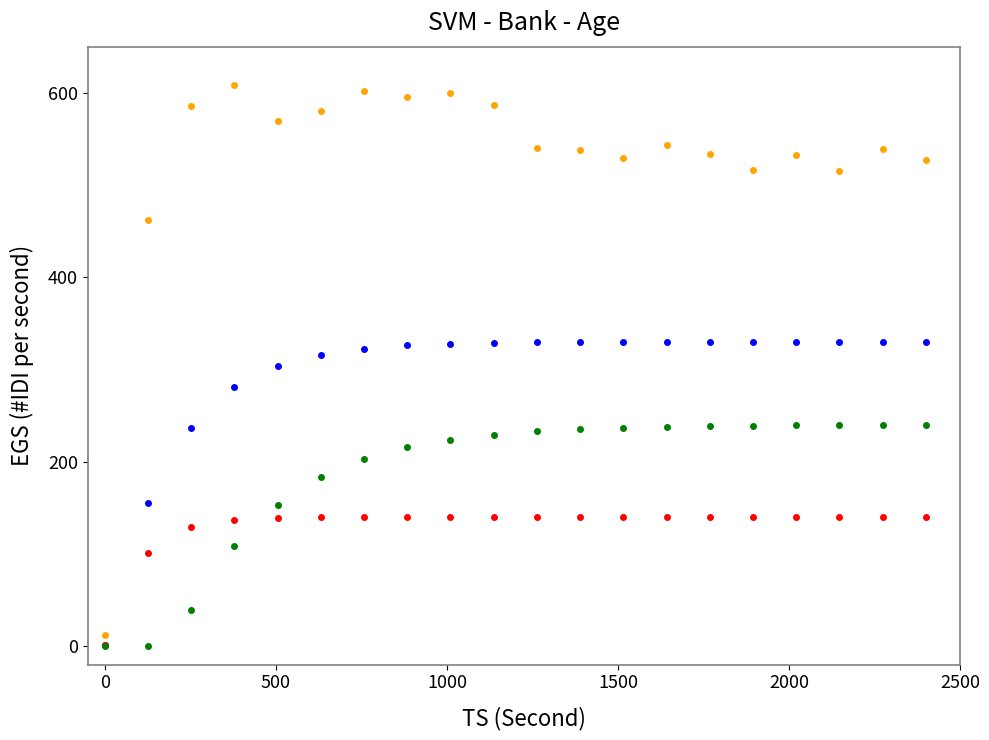

What is the greatest value displayed?

608.9